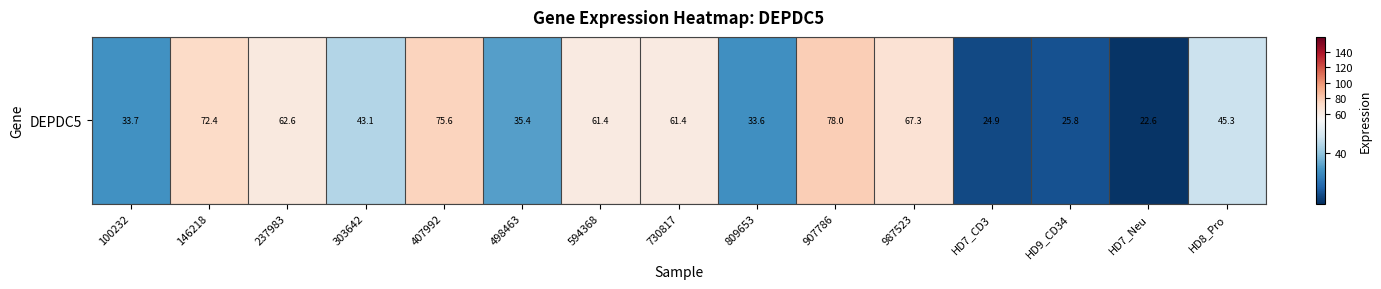

Approximately how many times larger is the value at 594368 compared to 907786?

0.8